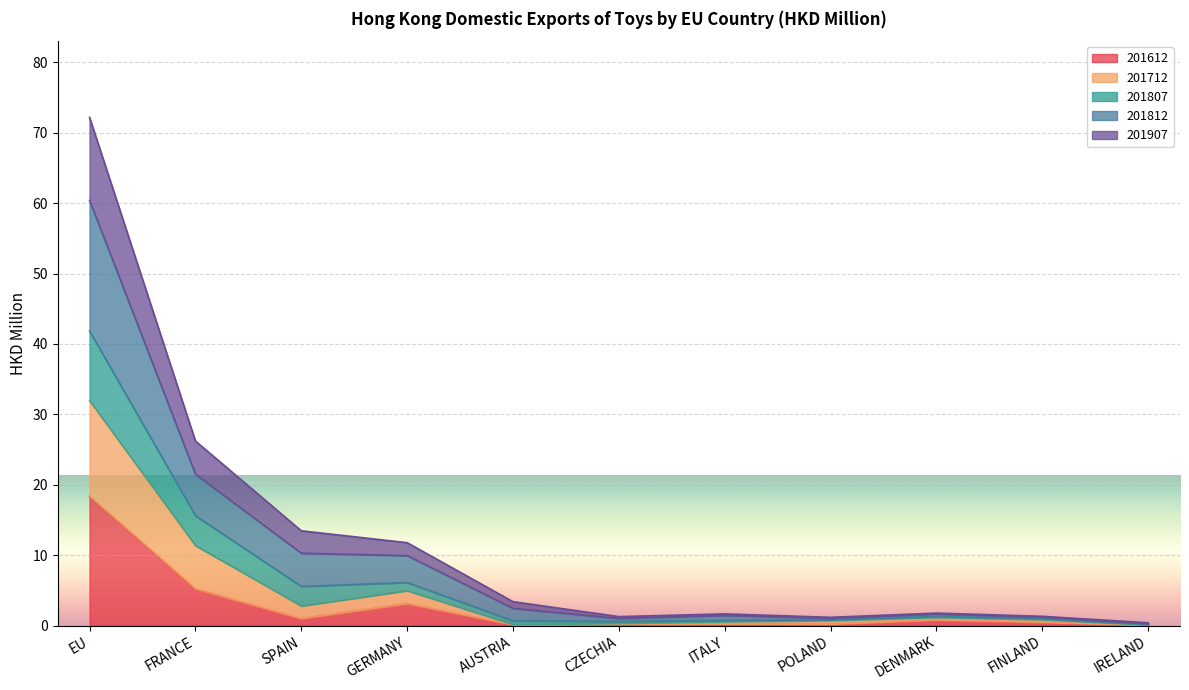

Which category has the highest value in the 201612 series?

EU